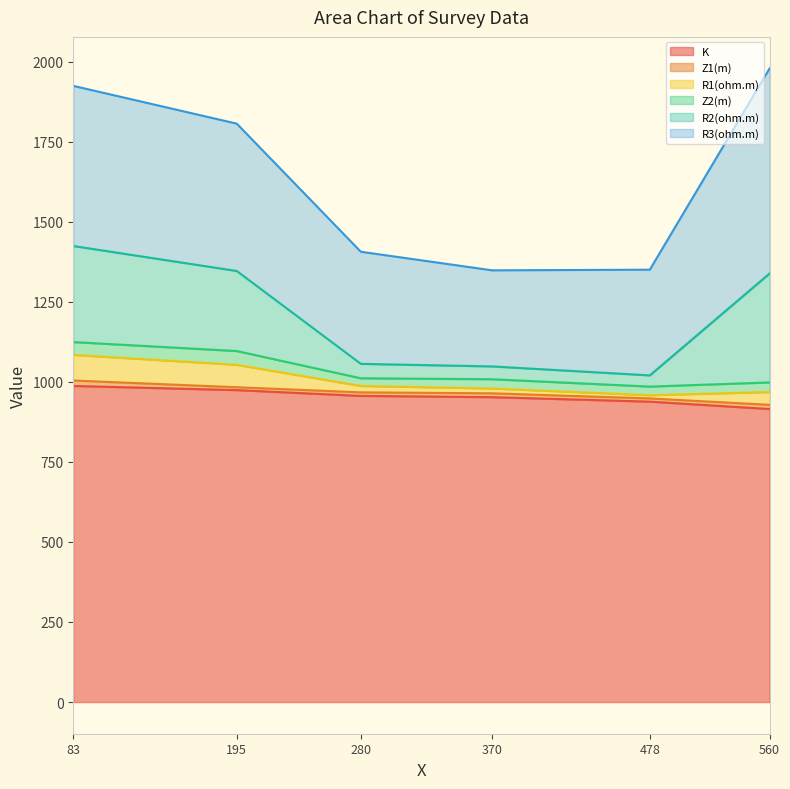

Which series changed the most between 280 and 560?

R2(ohm.m)